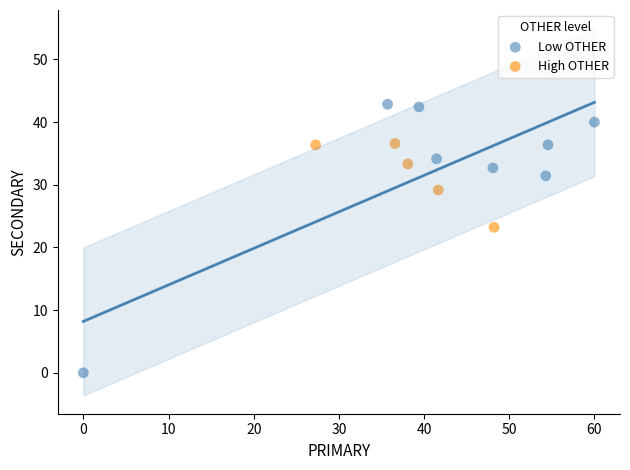

Which series reaches the minimum Y coordinate?

Low OTHER